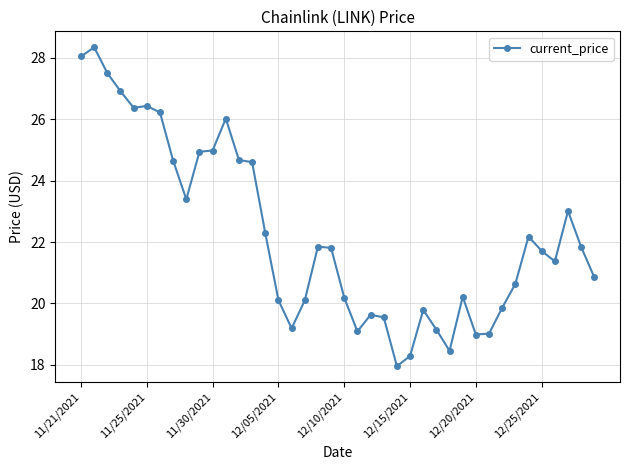

True or false: the data has more than 1 interior local peaks.

True